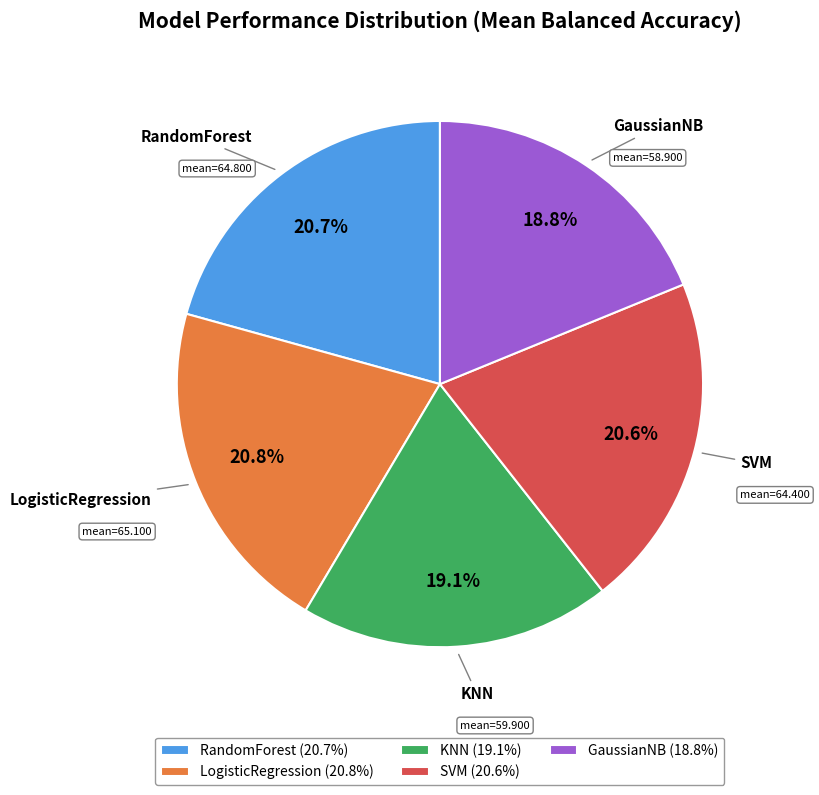

How many segments does this pie chart have?

5